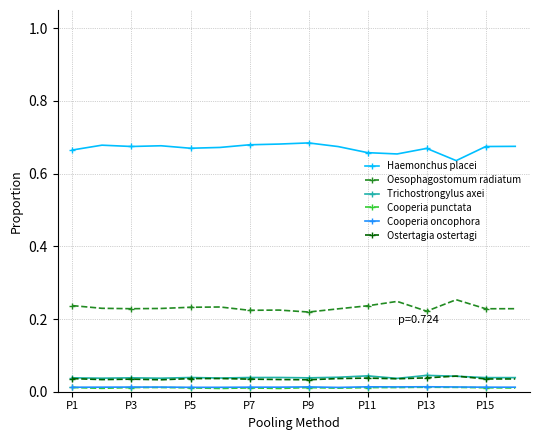

True or false: Cooperia oncophora and Trichostrongylus axei intersect in this chart.

False